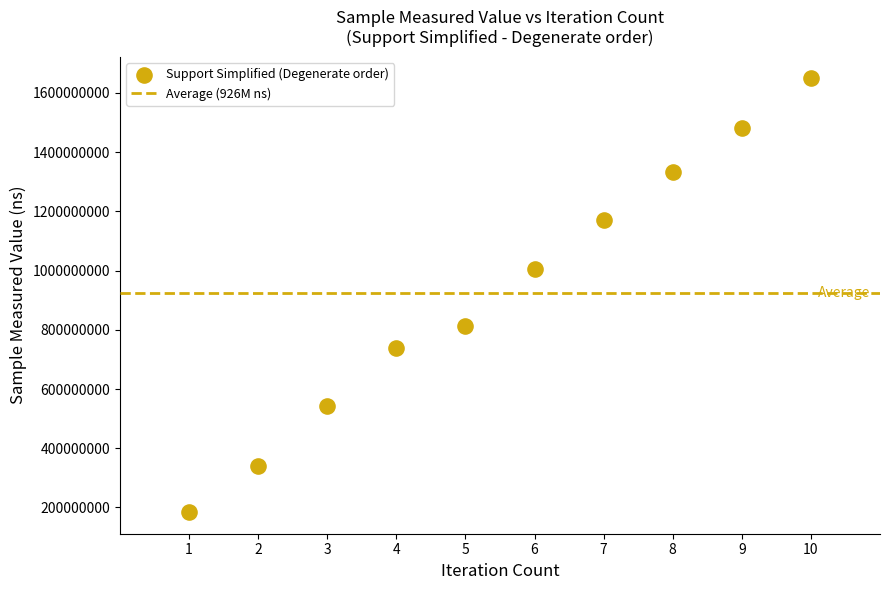

What is the average Y value?

925788607